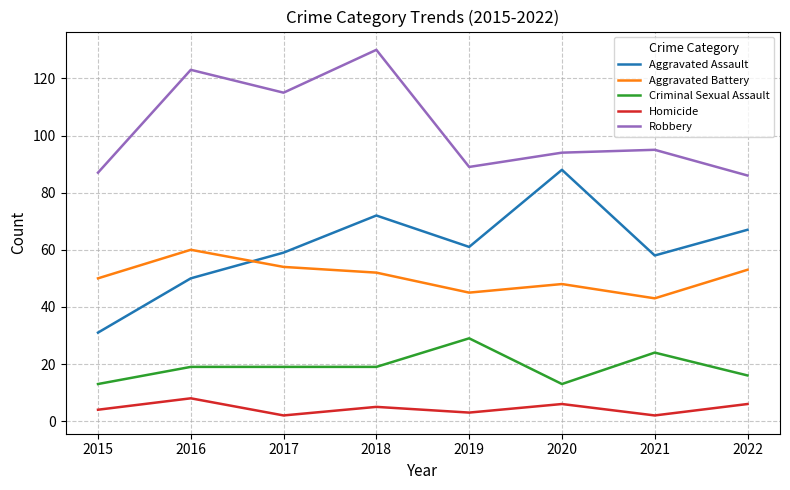

Rank the series at 2015 from lowest to highest value.

Homicide, Criminal Sexual Assault, Aggravated Assault, Aggravated Battery, Robbery